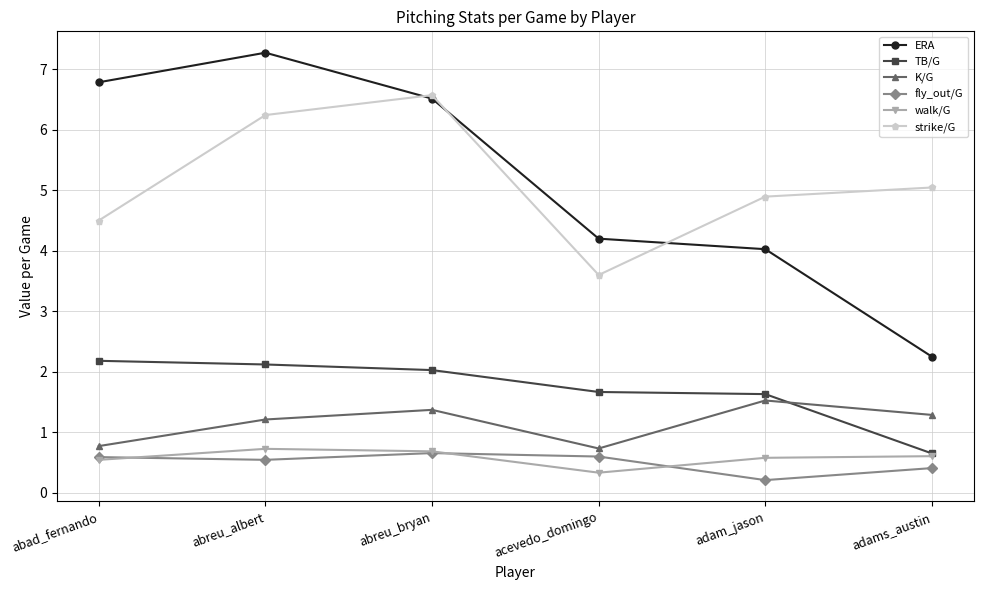

How many values in the ERA series exceed 6?

3